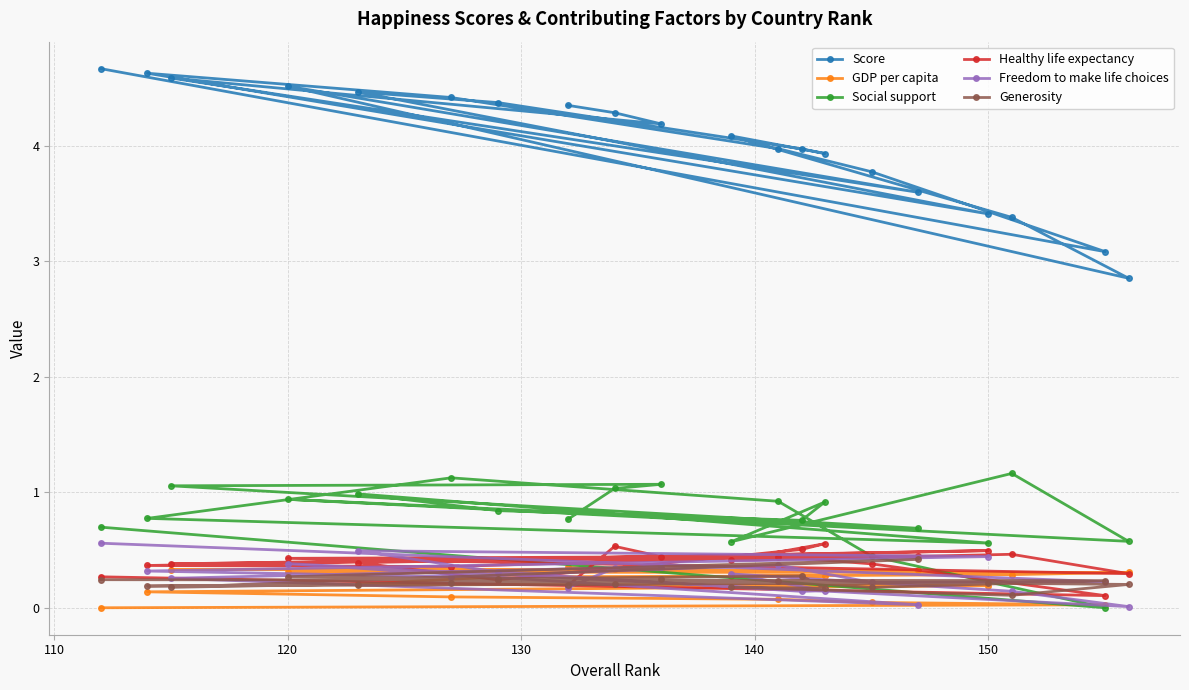

At how many categories does at least one series exceed 3?

19